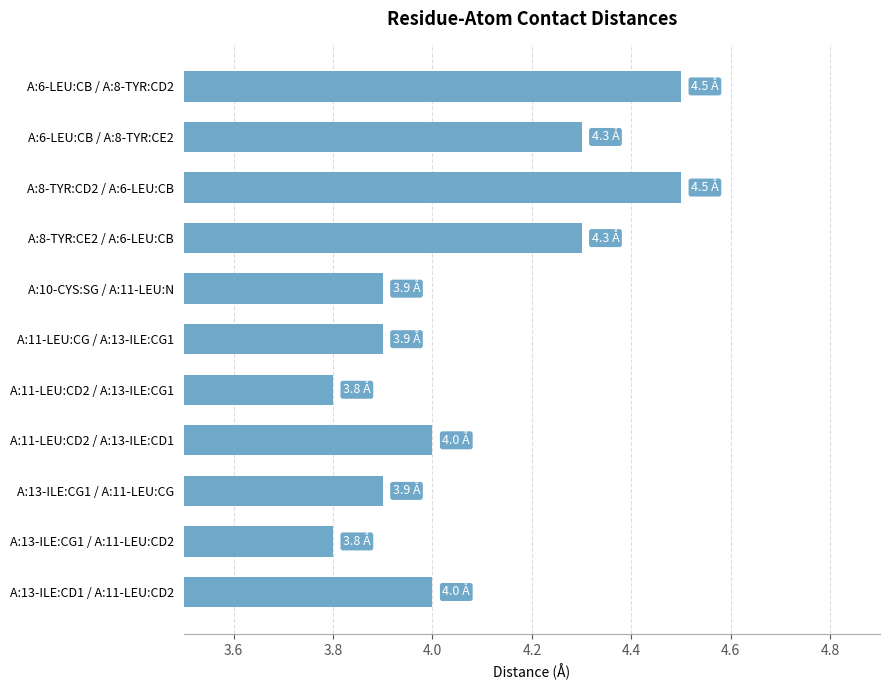

How many values are between 3 and 4?

7